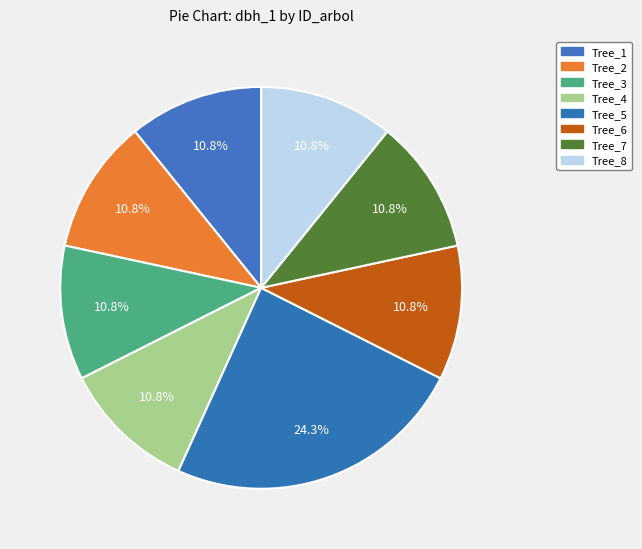

How many segments does this pie chart have?

8